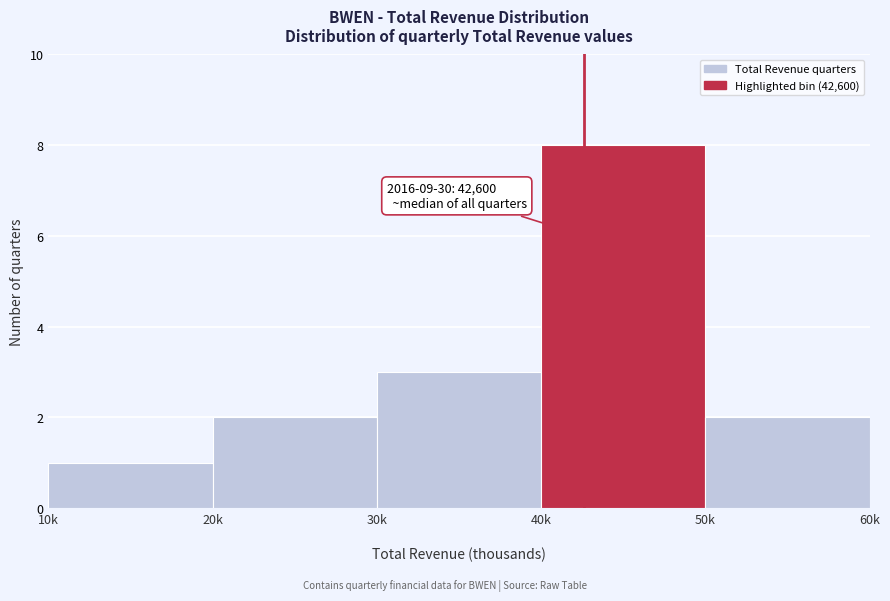

Reading right to left, extract all data points from this chart.

2	8	3	2	1